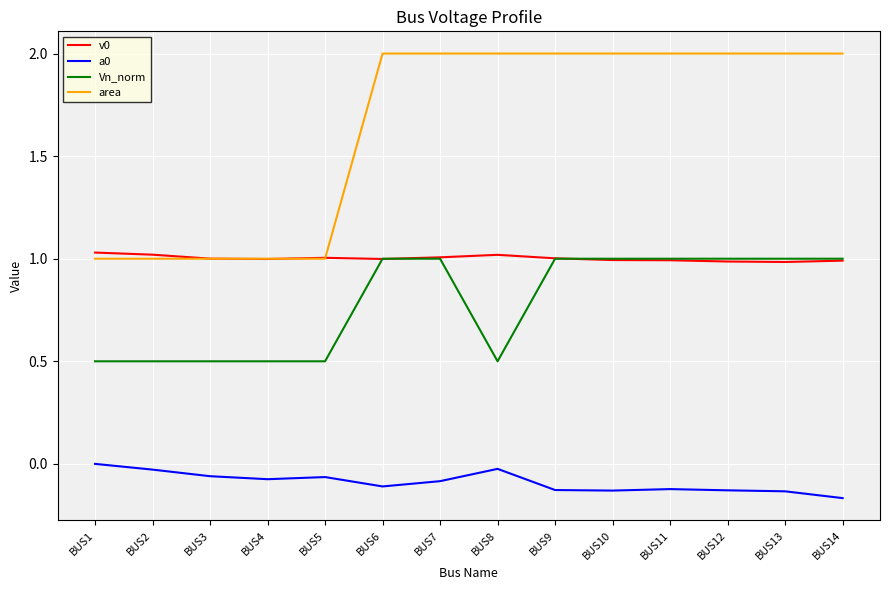

The value of Vn_norm at BUS13 is 1.5. True or false?

False